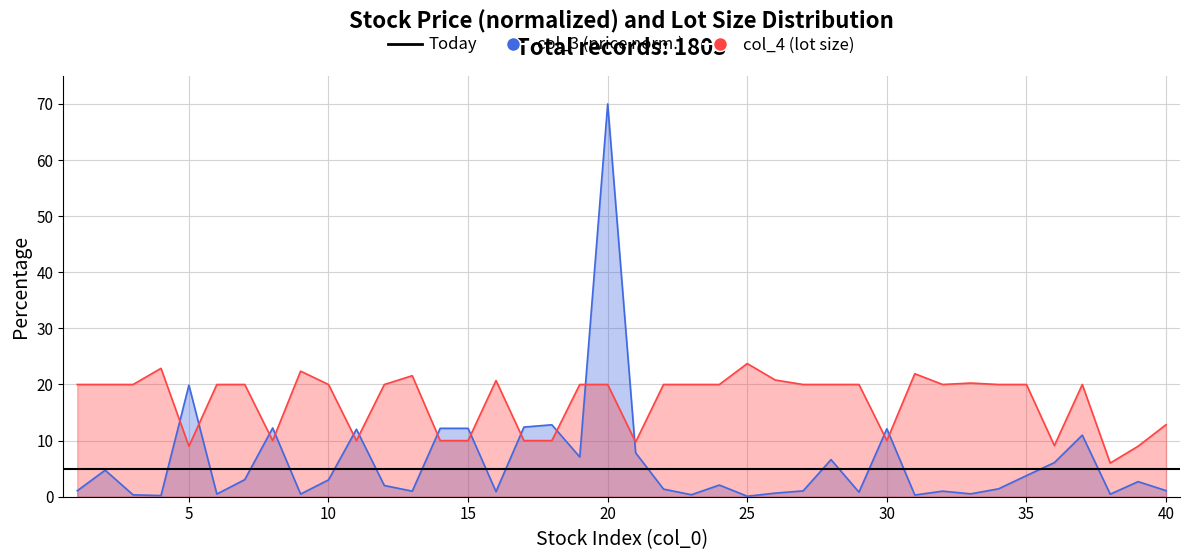

What is the sum of all col_4 values?

679.9